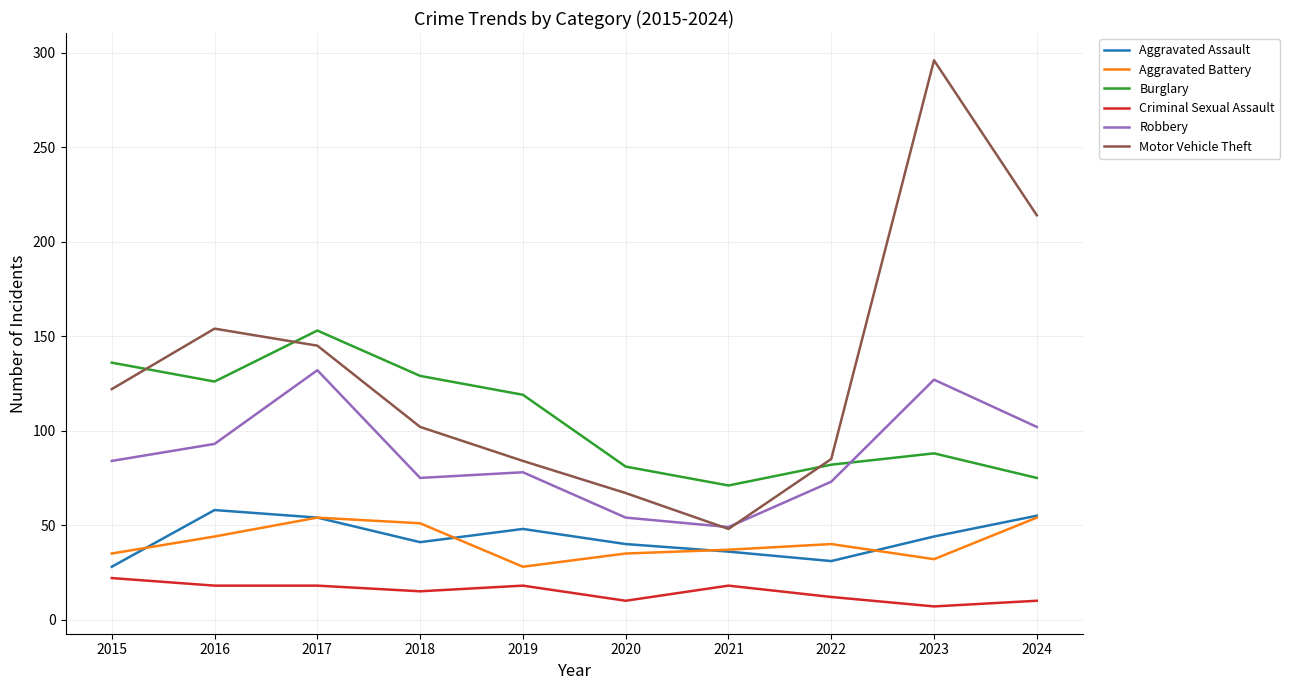

Which label corresponds to the largest value in the chart?

2023